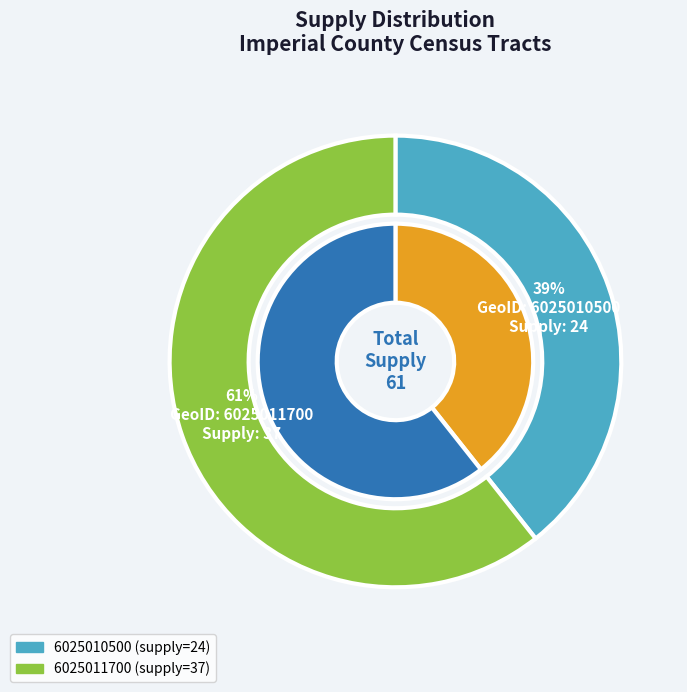

How many slices are in this pie chart?

2